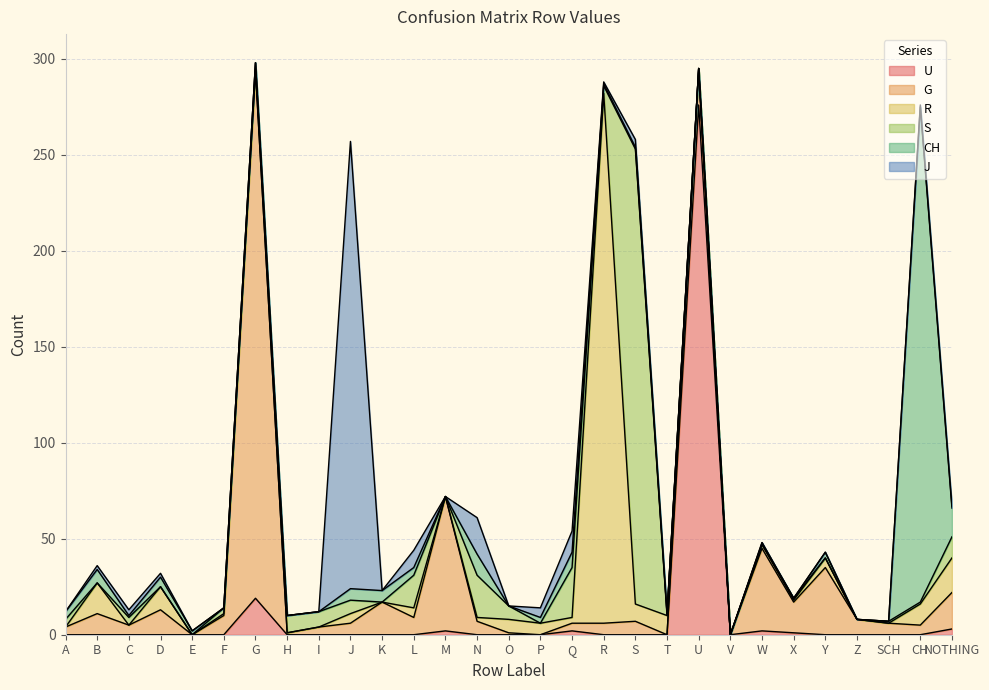

The R series shows -133 at G. True or false?

False